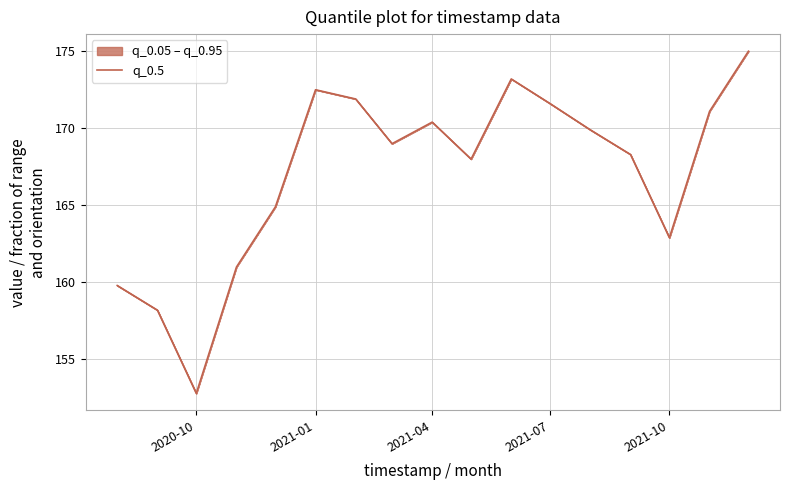

True or false: the data shows 225.9 at 2021-07.

False